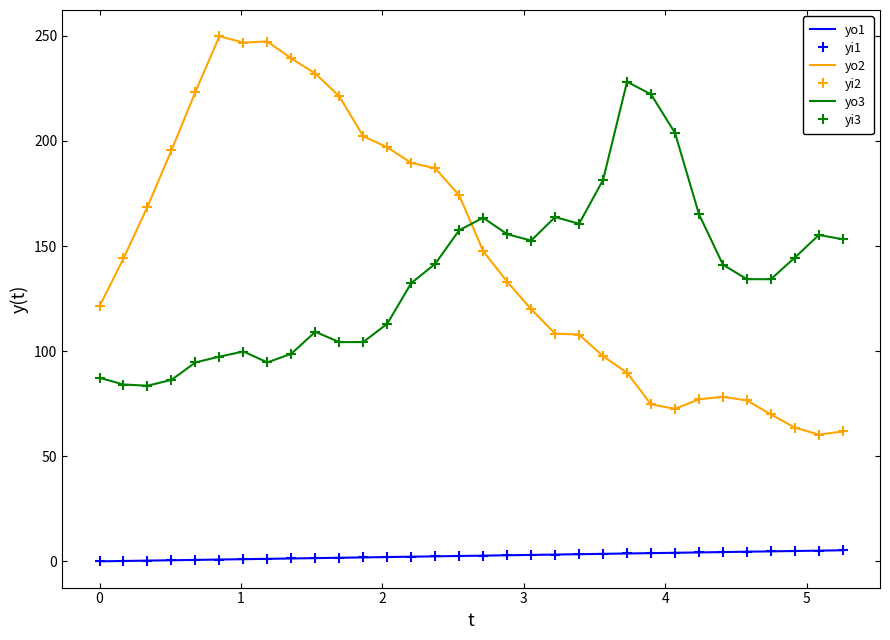

Which series has the largest range (max minus min)?

yo2